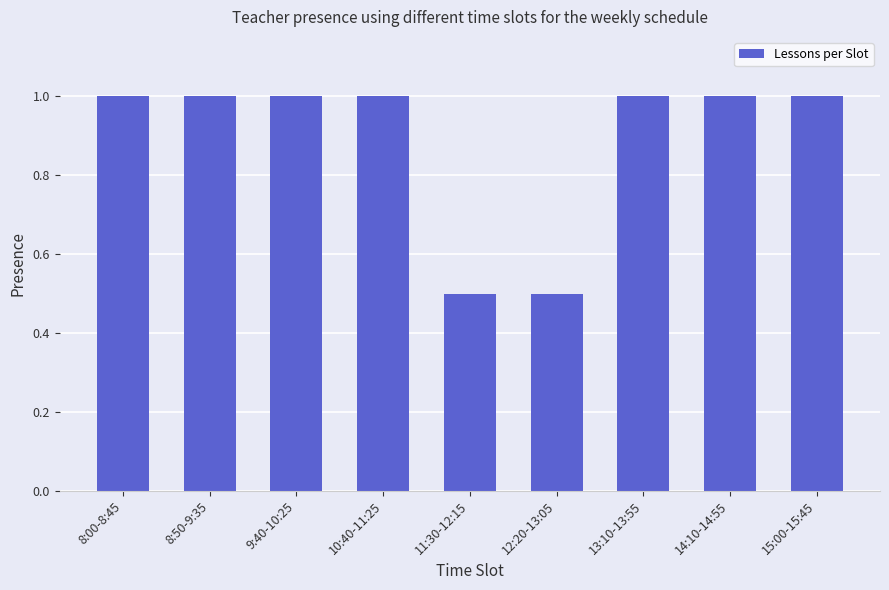

How many bars are there in total?

9